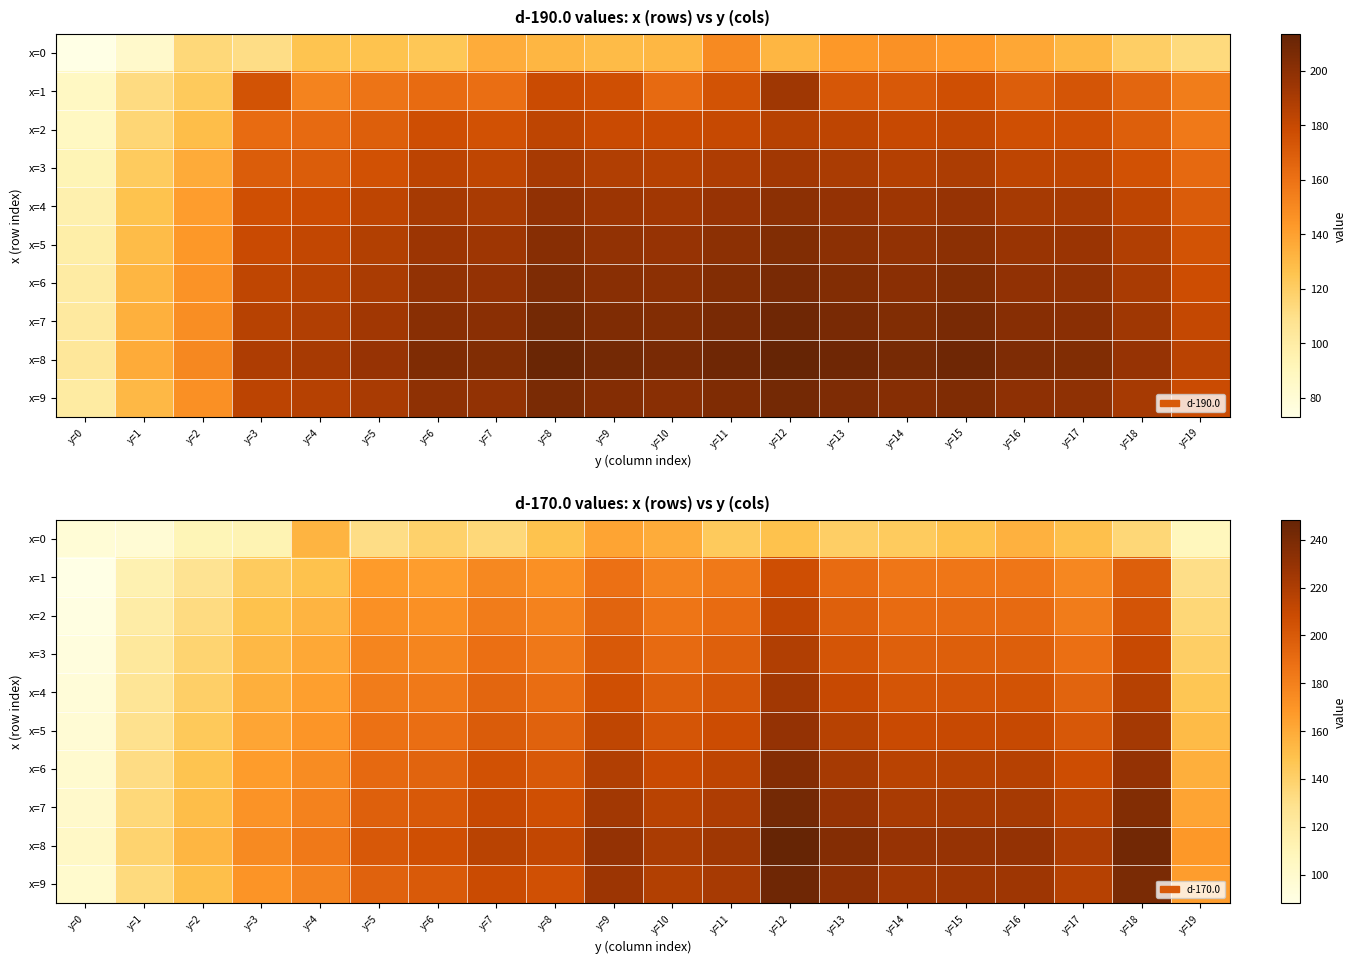

Is it true that x=6 equals 83.7 at y=12?

False